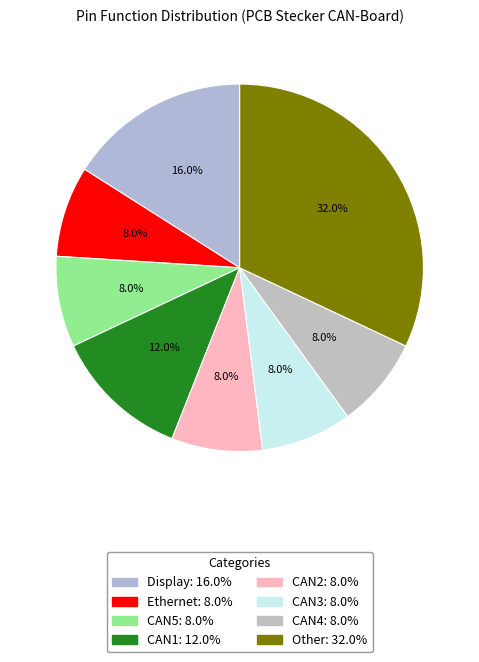

What percentage is the CAN1 slice, to the nearest percent?

12%